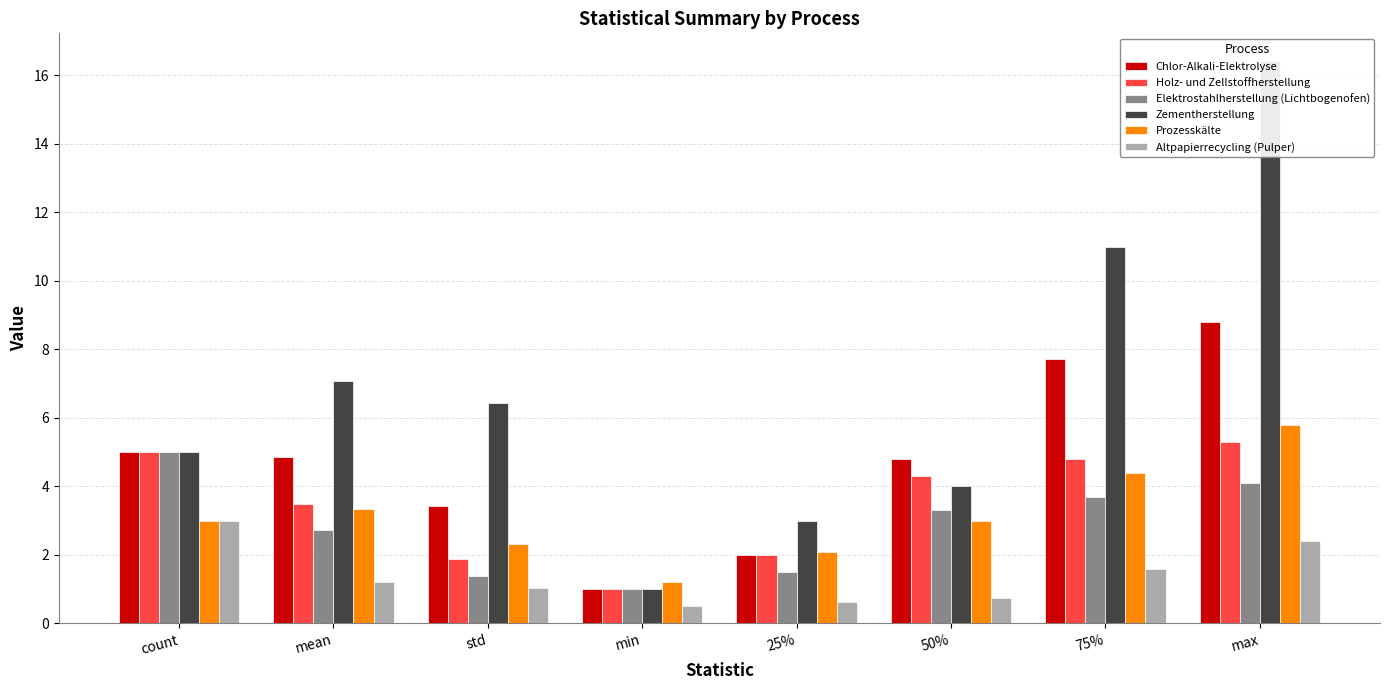

Between std and mean, which is larger?

mean